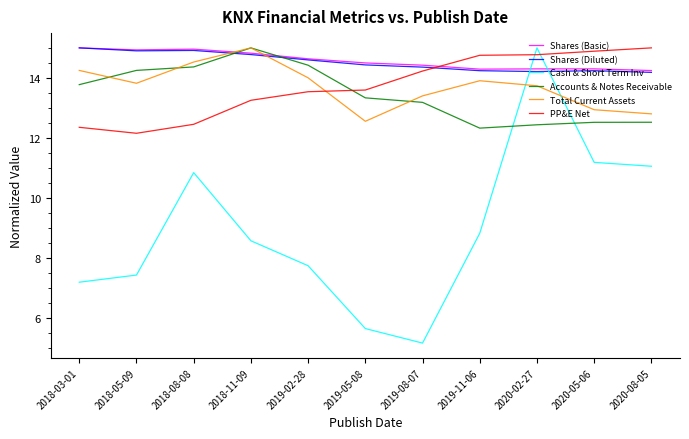

What is the total value across all series at 2019-05-08?

74.1